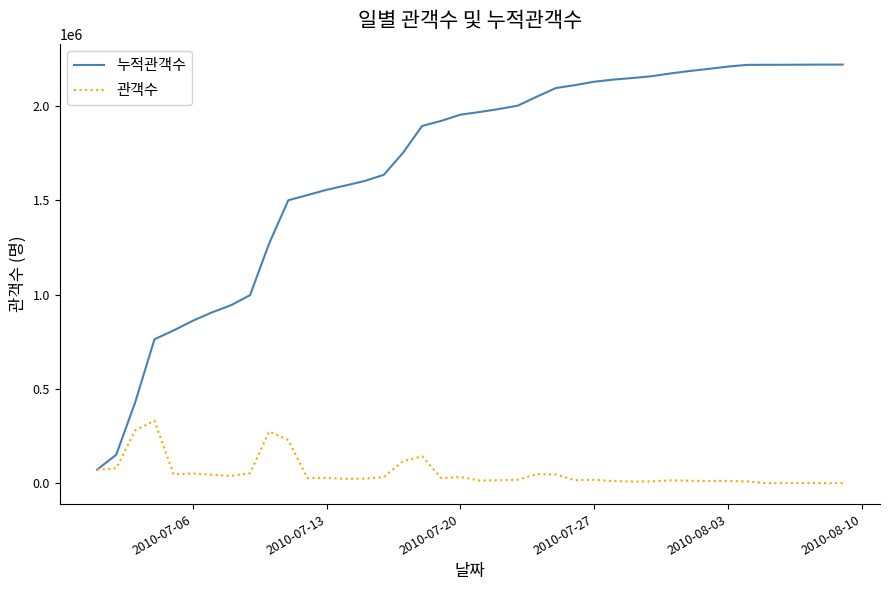

Rank the series by their maximum value, from lowest to highest.

관객수, 누적관객수